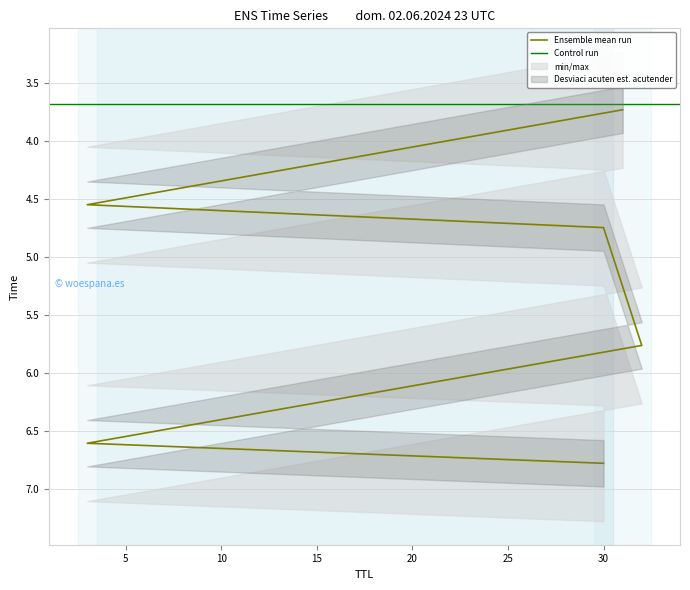

At which label does the data first exceed 5?

32